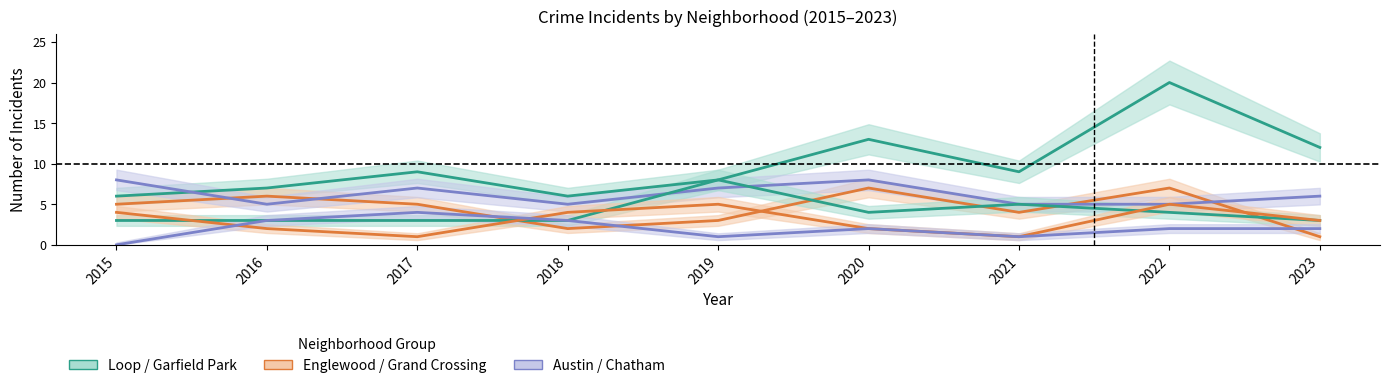

What is the difference between the second highest and minimum values in the Chatham series?

3